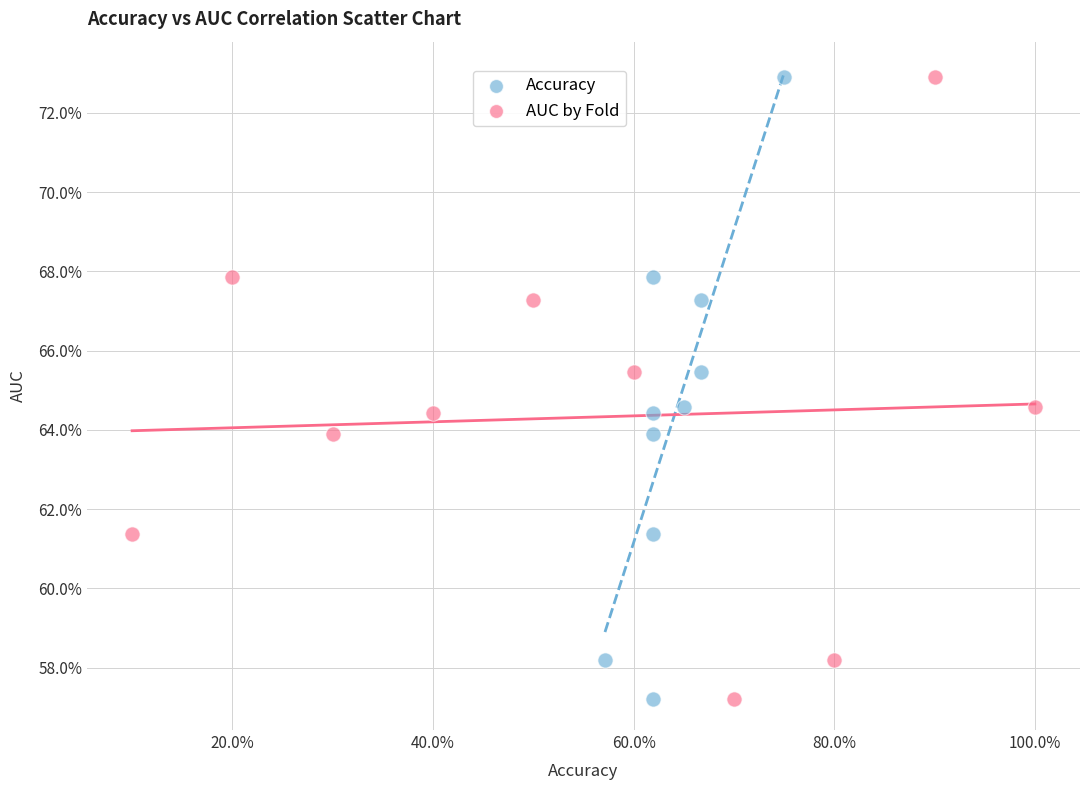

What are all the series names shown in the legend?

Accuracy, AUC by Fold